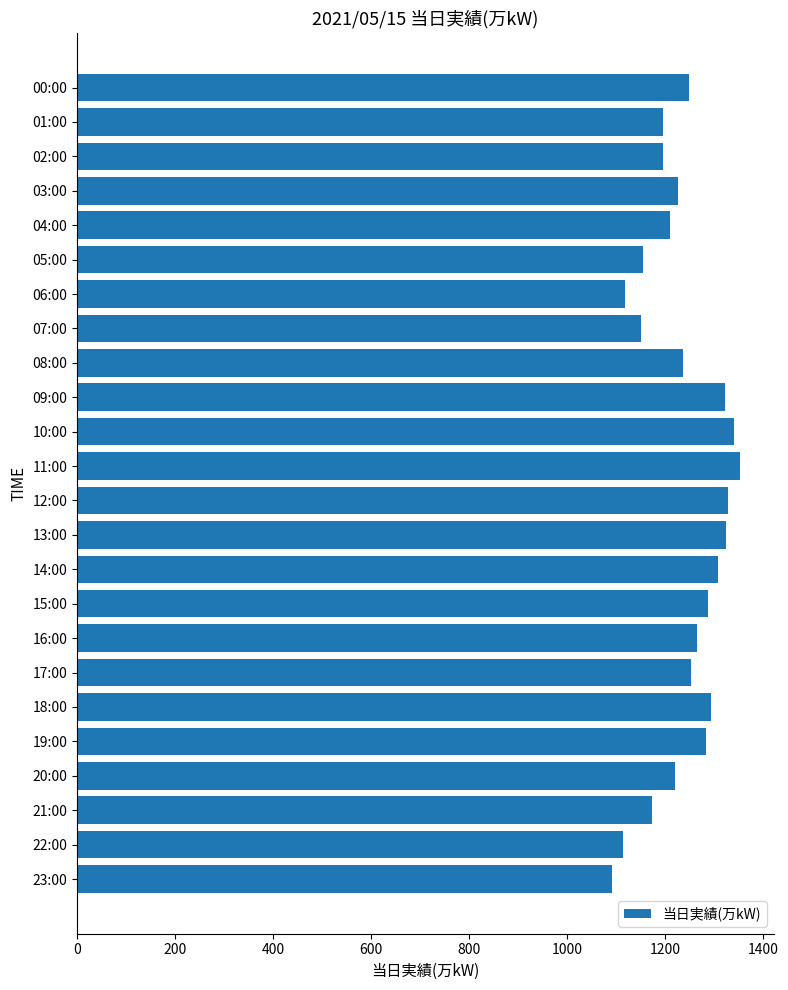

What is the value of the 22nd bar from the top?

1173